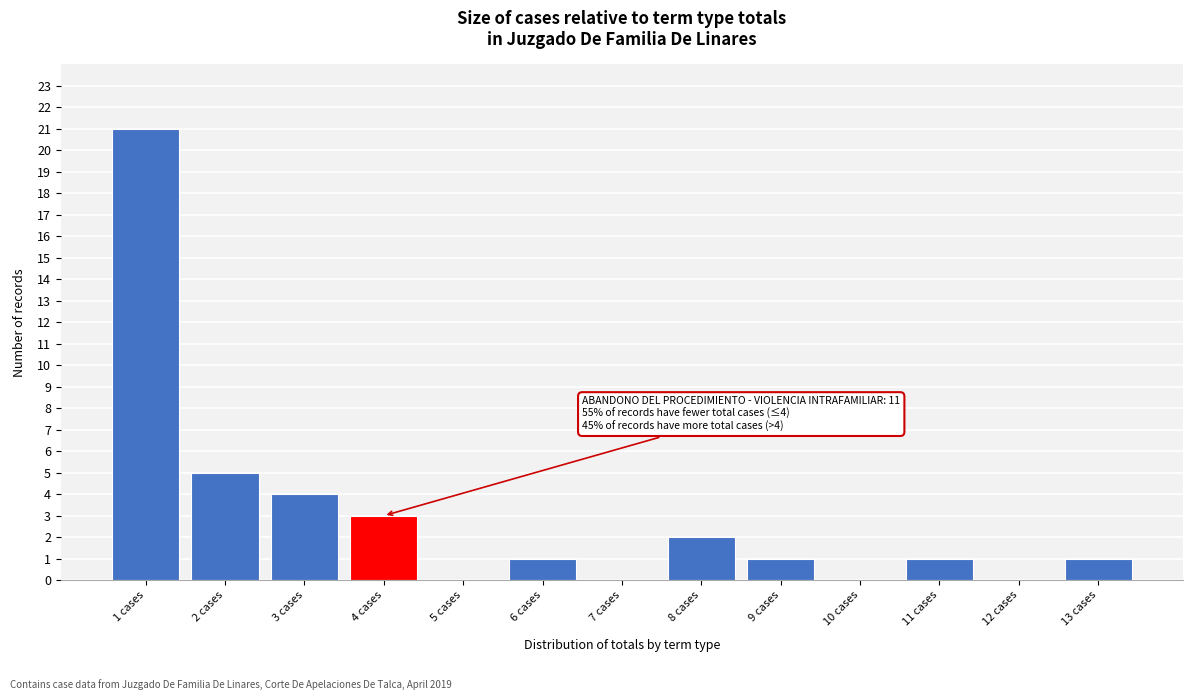

Which range on the x-axis has the tallest bar?

0.5 to 1.5